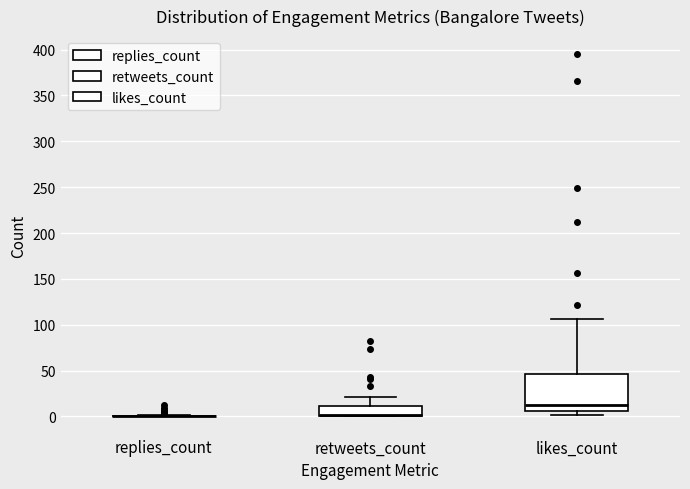

Reading left to right, read every box against the y-axis: the position of its median line, the range the box covers, and the ends of its whiskers. The values are not printed on the chart, so give them approximately, as read against the axis.

replies_count: box collapsed to a line at 0, whiskers 0 to 0
retweets_count: median 0 (just above the box's lower edge), box 0 to 10, whiskers 0 to 20
likes_count: median 10, box 5 to 45, whiskers 0 to 105